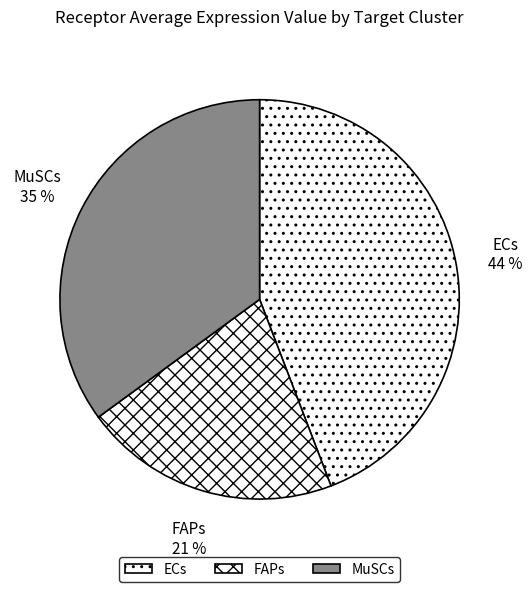

To the nearest percent, what is the average slice percentage?

33%